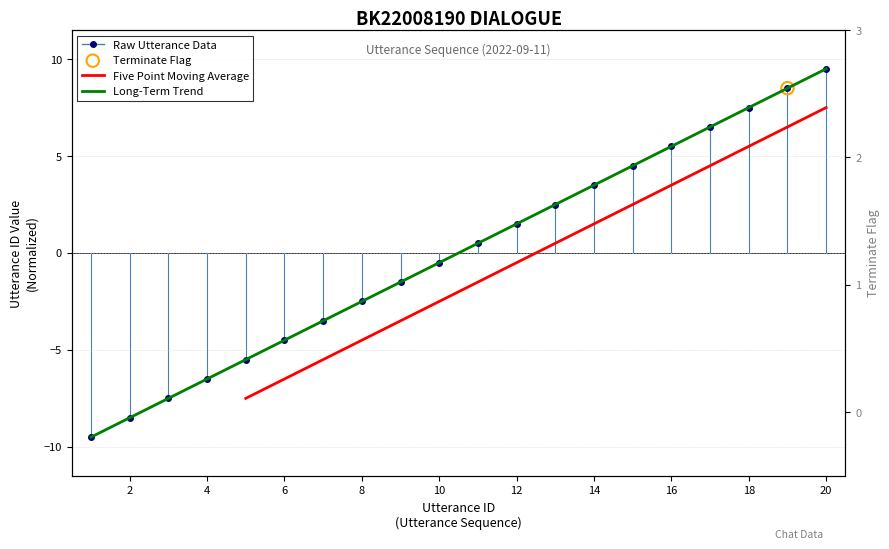

Which series reaches the maximum Y coordinate?

Long-Term Trend